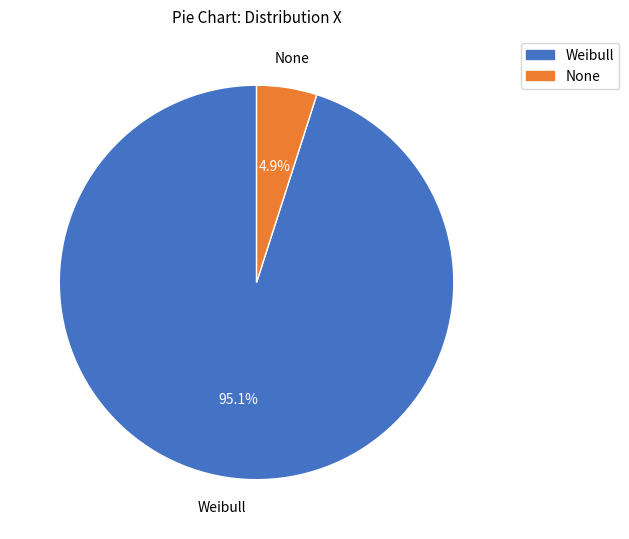

What percentage is the Weibull slice, to the nearest percent?

95%